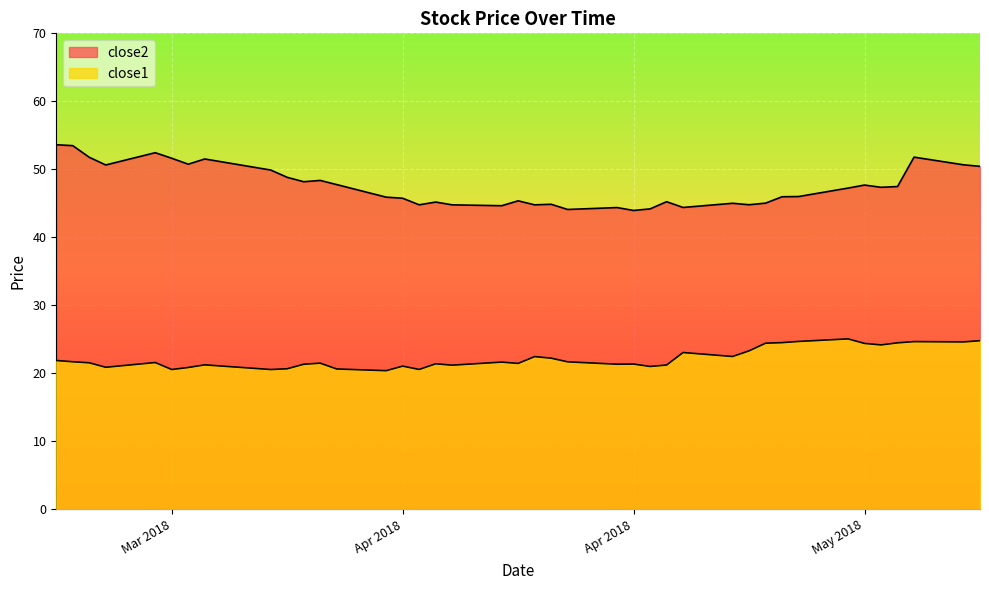

What is the total value across all series at 2018-03-29?

72.8